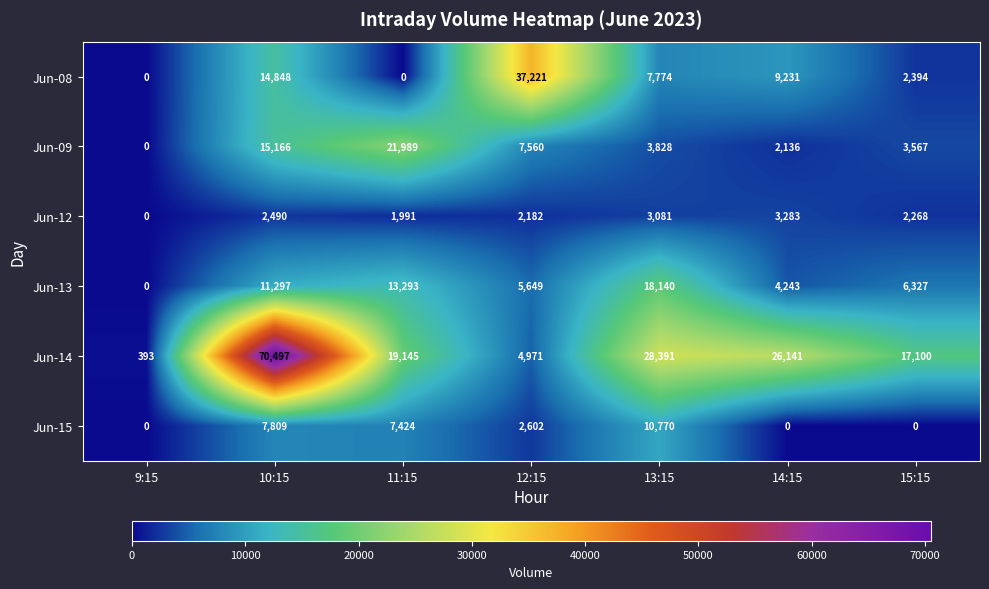

How many series are shown in this chart?

6